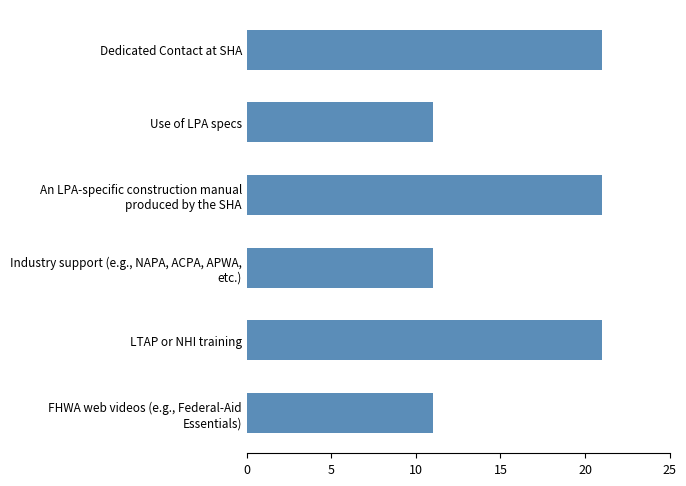

What is the average value?

16